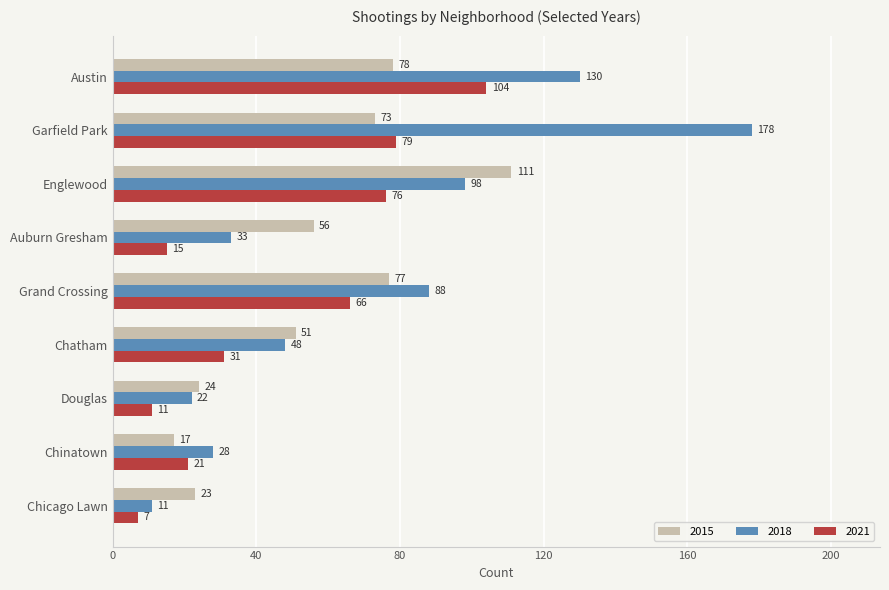

Which series changed the most between Austin and Auburn Gresham?

2018